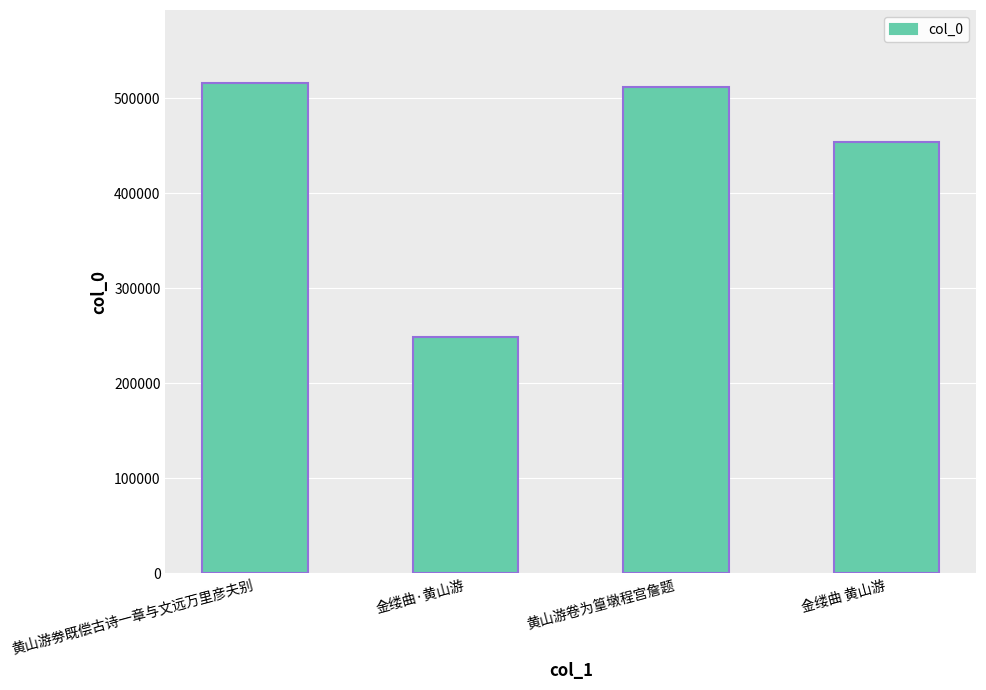

How many bars are there in total?

4